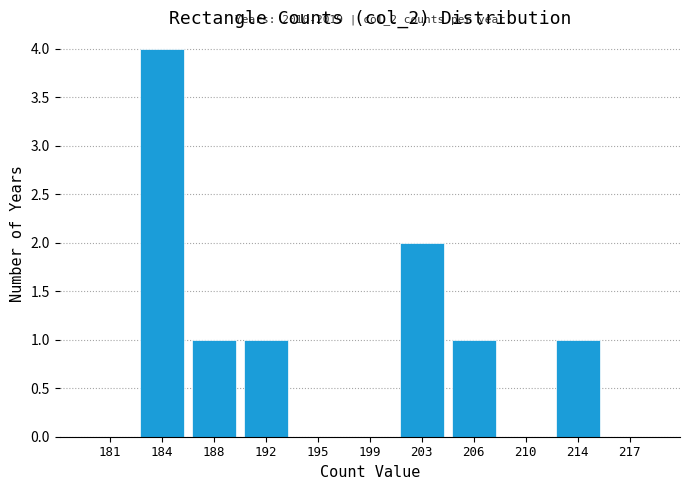

Reading left to right, list all the values displayed in this chart.

181=0	184=4	188=1	192=1	195=0	199=0	203=2	206=1	210=0	214=1	217=0